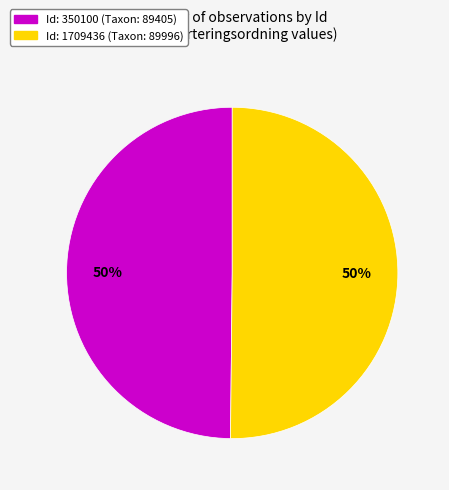

To the nearest percent, what is the average slice percentage?

50%